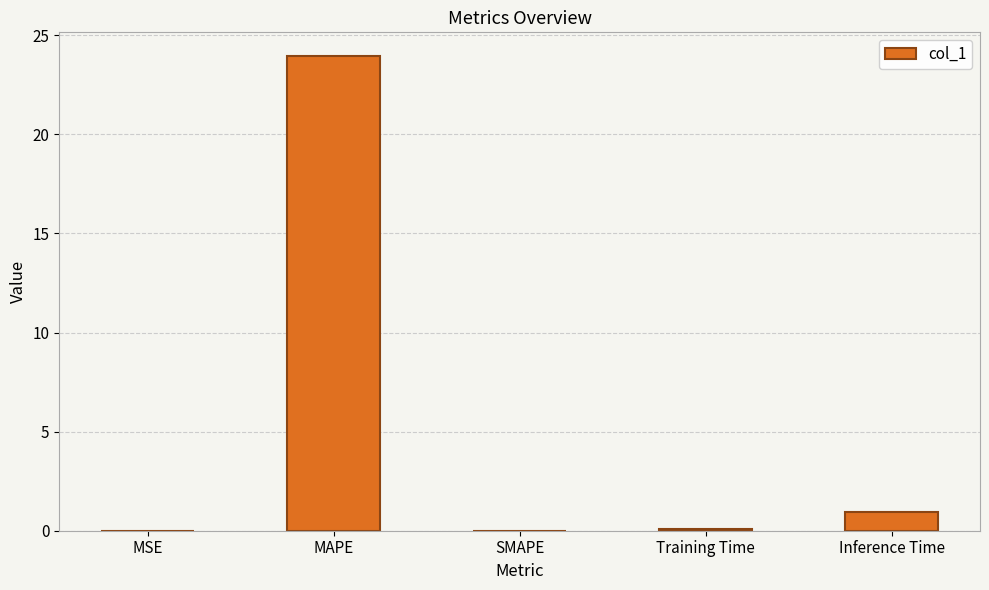

What is the greatest value displayed?

24.0